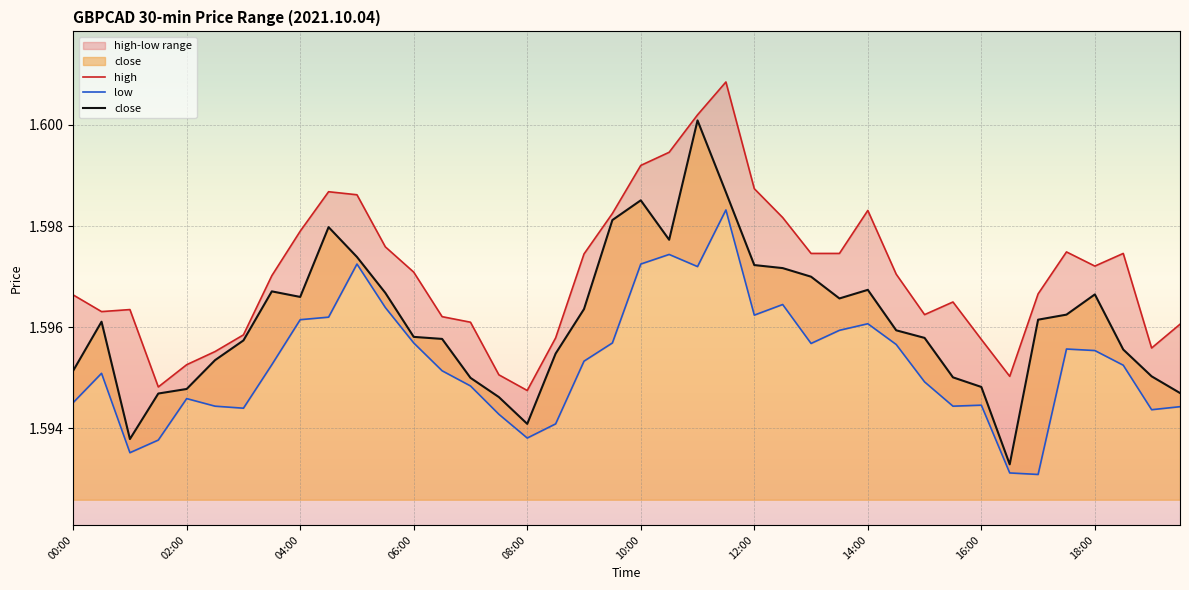

What is the total value across all series at 02:00?

4.8